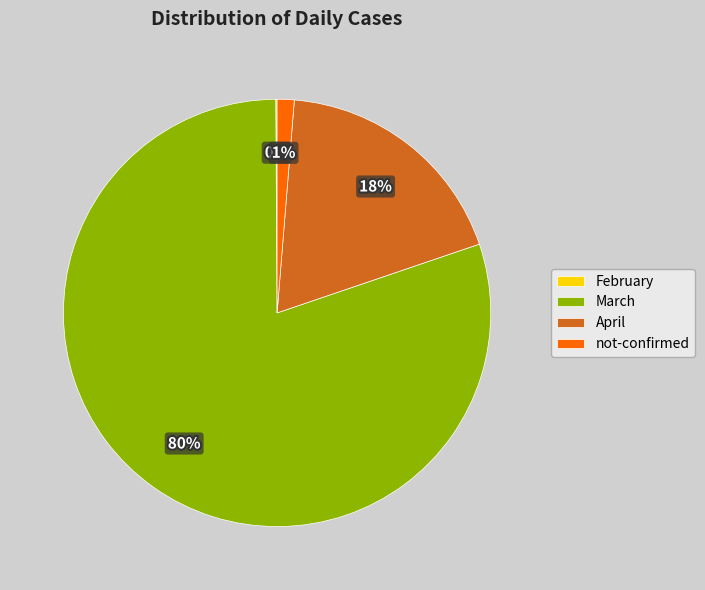

What is the largest slice in the pie chart?

March